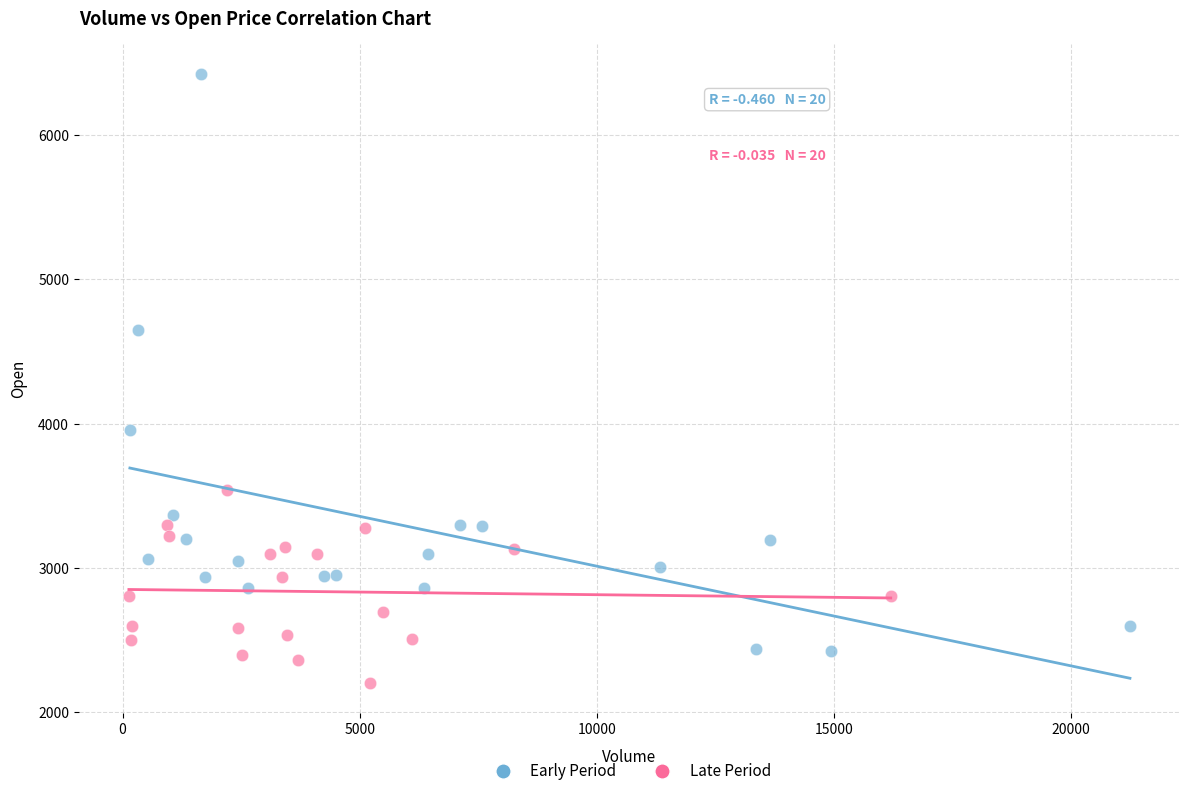

Which series has the widest spread of Y values?

Early Period